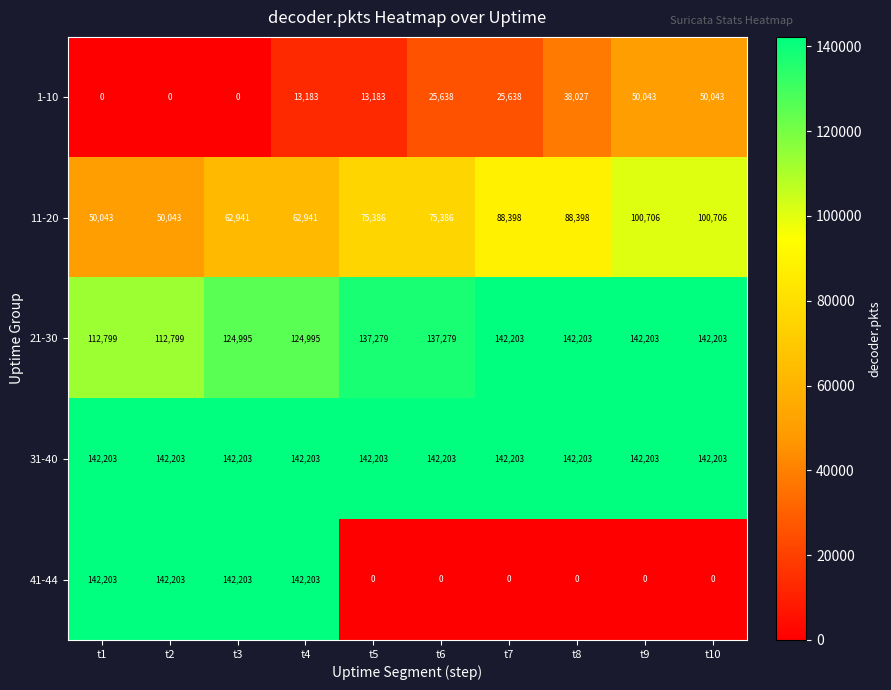

What is the difference between the second highest and second lowest values in the 1-10 series?

50043